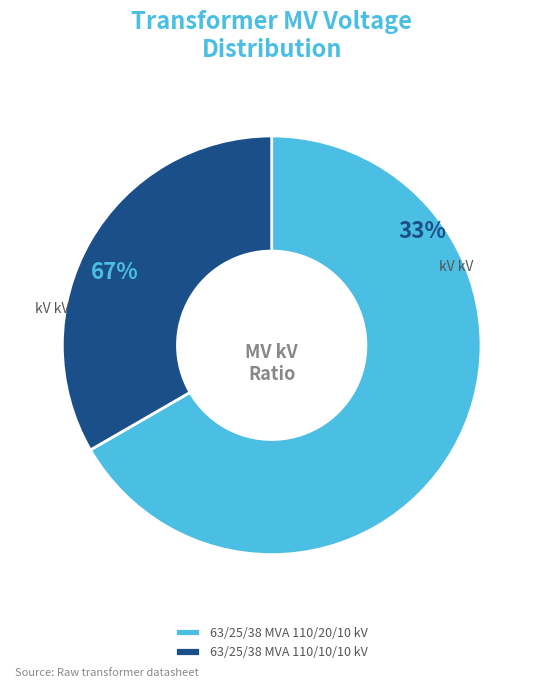

What percentage is the 63/25/38 MVA 110/10/10 kV slice, to the nearest percent?

33%